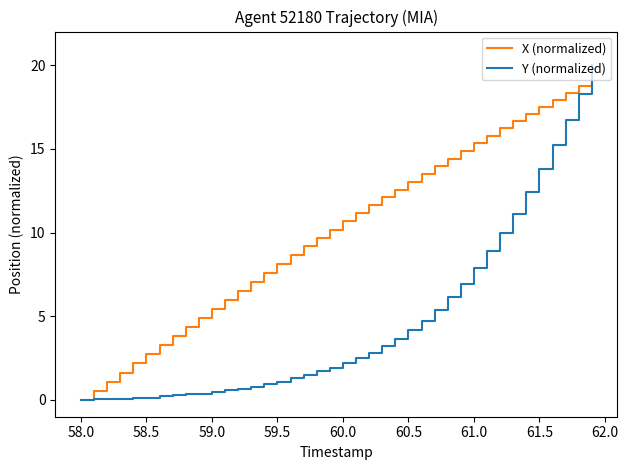

Which series has the widest spread of values?

Y (normalized)